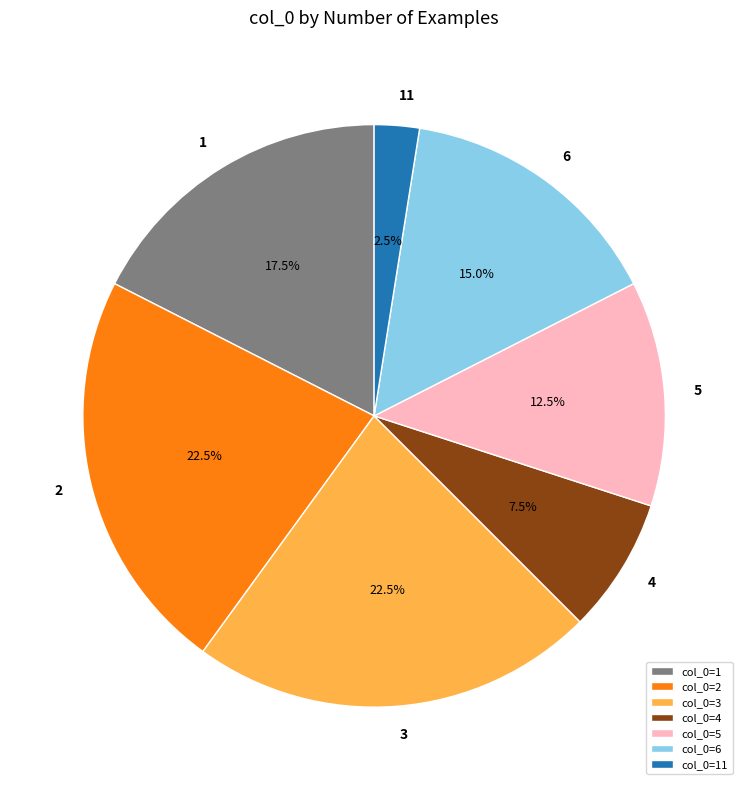

Which has a higher value, col_0=2 or col_0=6?

col_0=2